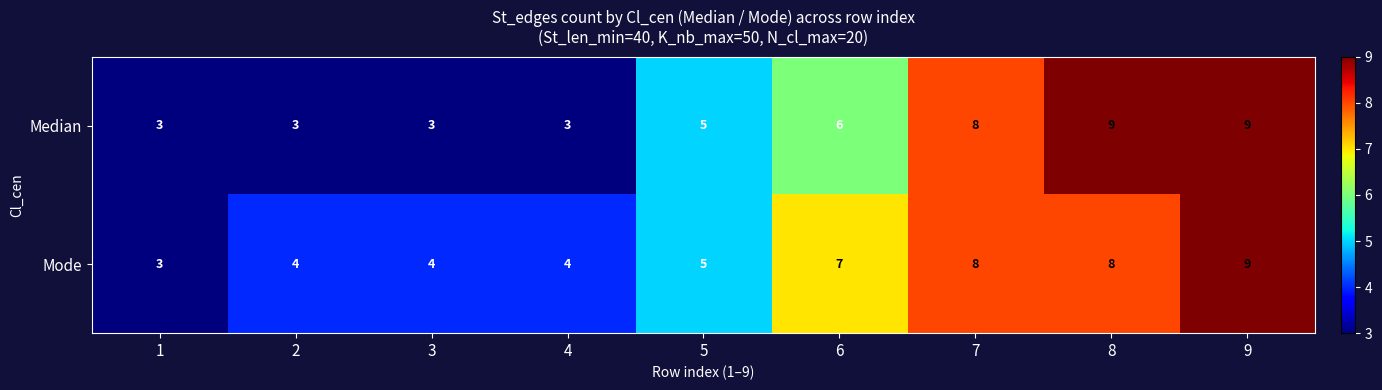

What is the sum of all Mode values?

52